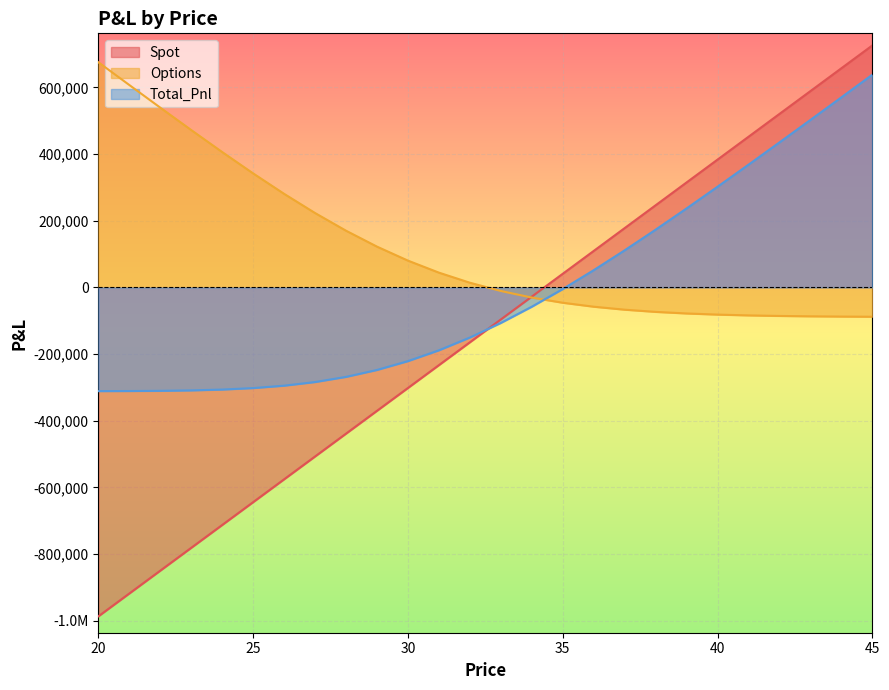

Reading left to right, list all the values displayed in this chart.

Spot: 20=-986487.2	21=-917981.1	22=-849475.1	23=-780969.0	24=-712463.0	25=-643956.9	26=-575450.9	27=-506944.8	28=-438438.8	29=-369932.7	30=-301426.6	31=-232920.6	32=-164414.5	33=-95908.5	34=-27402.4	35=41103.6	36=109609.7	37=178115.7	38=246621.8	39=315127.9	40=383633.9	41=452140.0	42=520646.0	43=589152.1	44=657658.1	45=726164.2
Options: 20=675597.1	21=607333.8	22=539423.0	23=472206.7	24=406208.9	25=342139.2	26=280852.6	27=223265.8	28=170248.5	29=122512.4	30=80526.4	31=44472.1	32=14245.3	33=-10504.9	34=-30311.2	35=-45815.6	36=-57699.6	37=-66628.4	38=-73211.6	39=-77980.1	40=-81377.0	41=-83759.5	42=-85406.4	43=-86529.3	44=-87285.5	45=-87788.6
Total_Pnl: 20=-310890.1	21=-310647.3	22=-310052.1	23=-308762.3	24=-306254.1	25=-301817.7	26=-294598.3	27=-283679.0	28=-268190.3	29=-247420.3	30=-220900.3	31=-188448.4	32=-150169.2	33=-106413.3	34=-57713.7	35=-4712.0	36=51910.1	37=111487.4	38=173410.2	39=237147.8	40=302256.9	41=368380.5	42=435239.7	43=502622.7	44=570372.7	45=638375.5